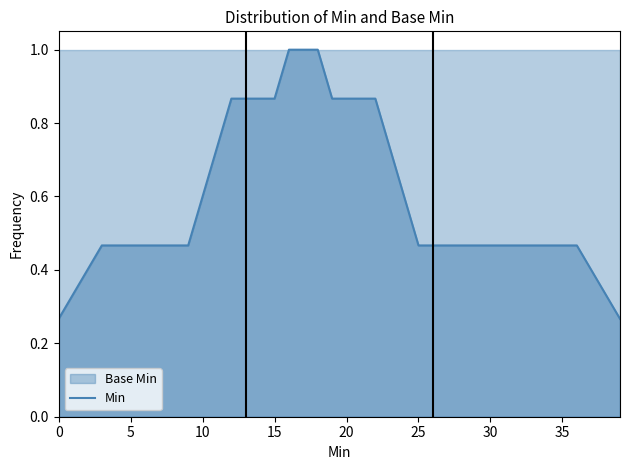

What is the greatest value displayed?

1.0